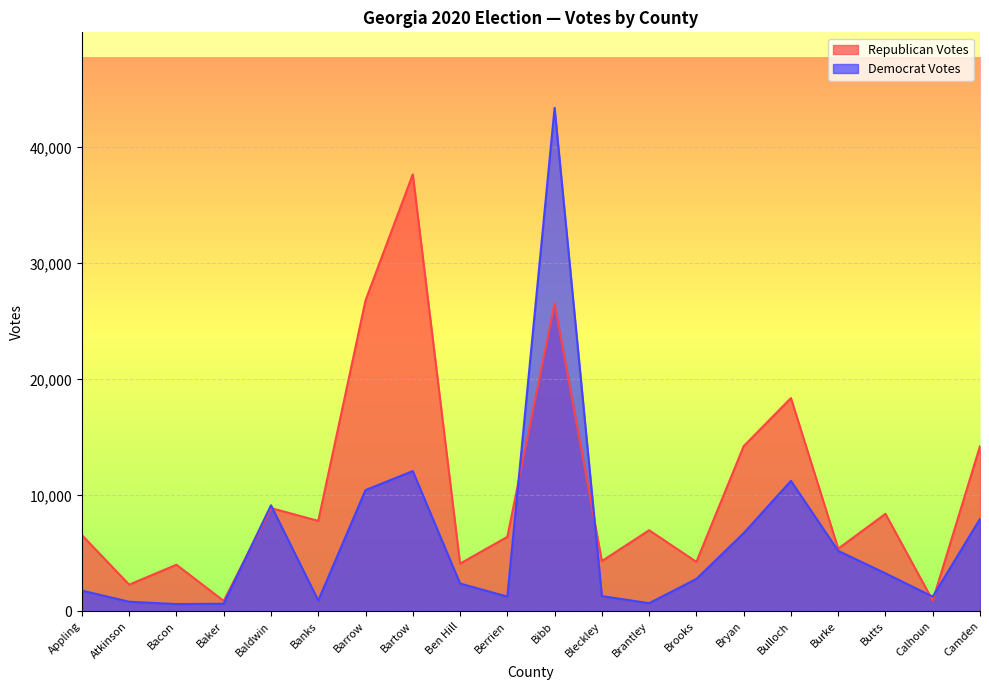

Reading left to right, what are all the values shown in this chart?

Republican Votes: 6570	2300	4017	897	8903	7795	26804	37672	4111	6419	26559	4329	6993	4261	14240	18387	5400	8406	923	14240
Democrat Votes: 1784	825	625	652	9140	932	10453	12091	2393	1269	43408	1312	700	2791	6738	11248	5208	3274	1263	7967